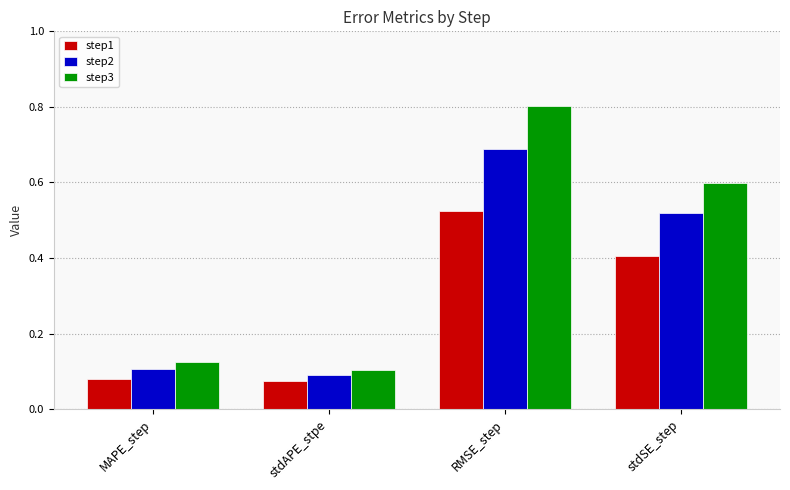

At which label does step3 reach its peak?

RMSE_step